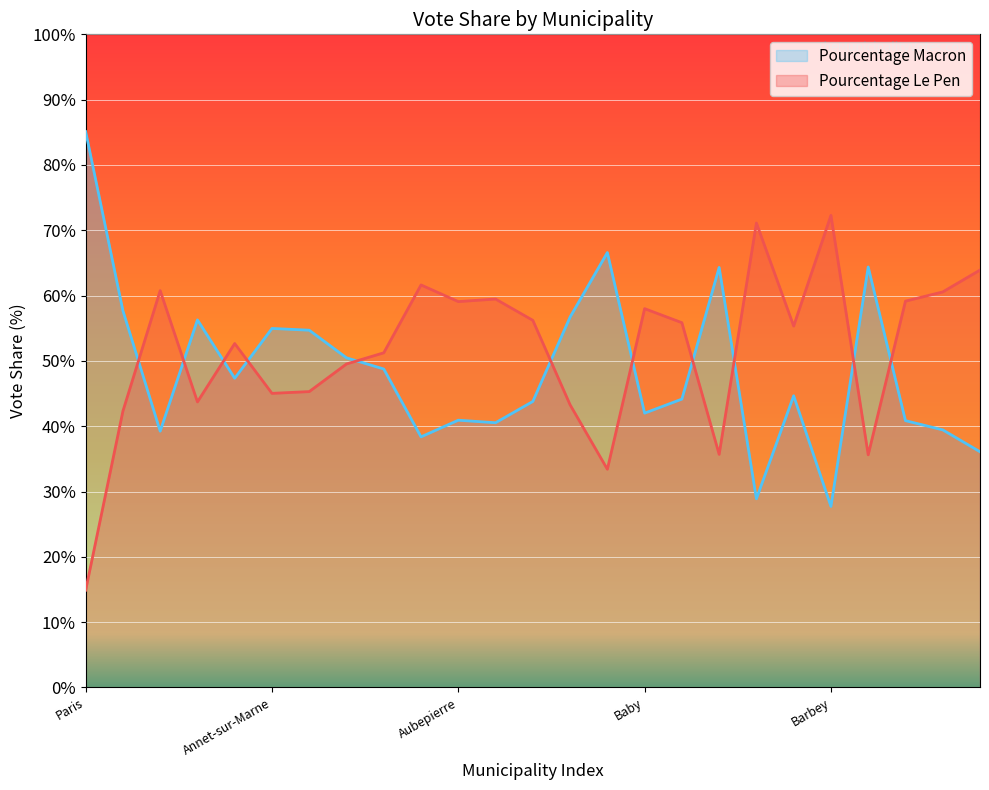

List the series in order of their peak value, lowest first.

Pourcentage Le Pen, Pourcentage Macron